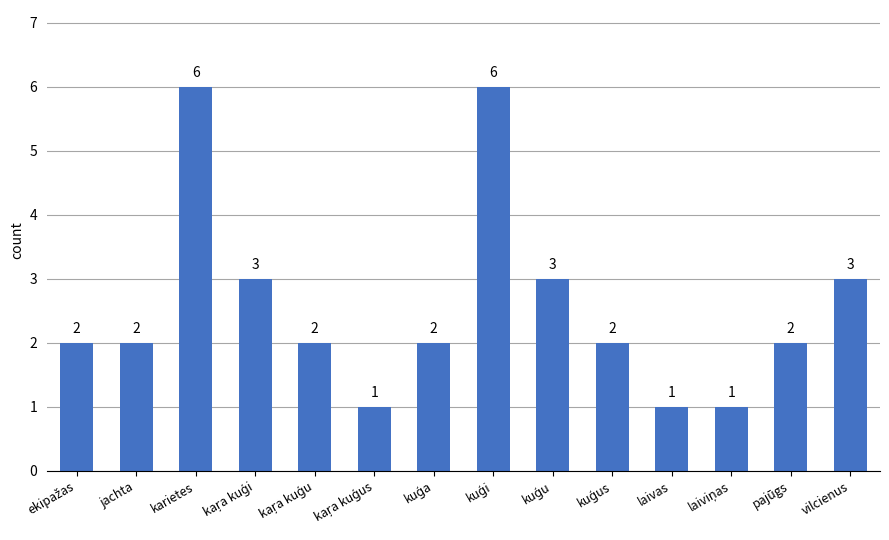

True or false: the data shows 3 at vilcienus.

True